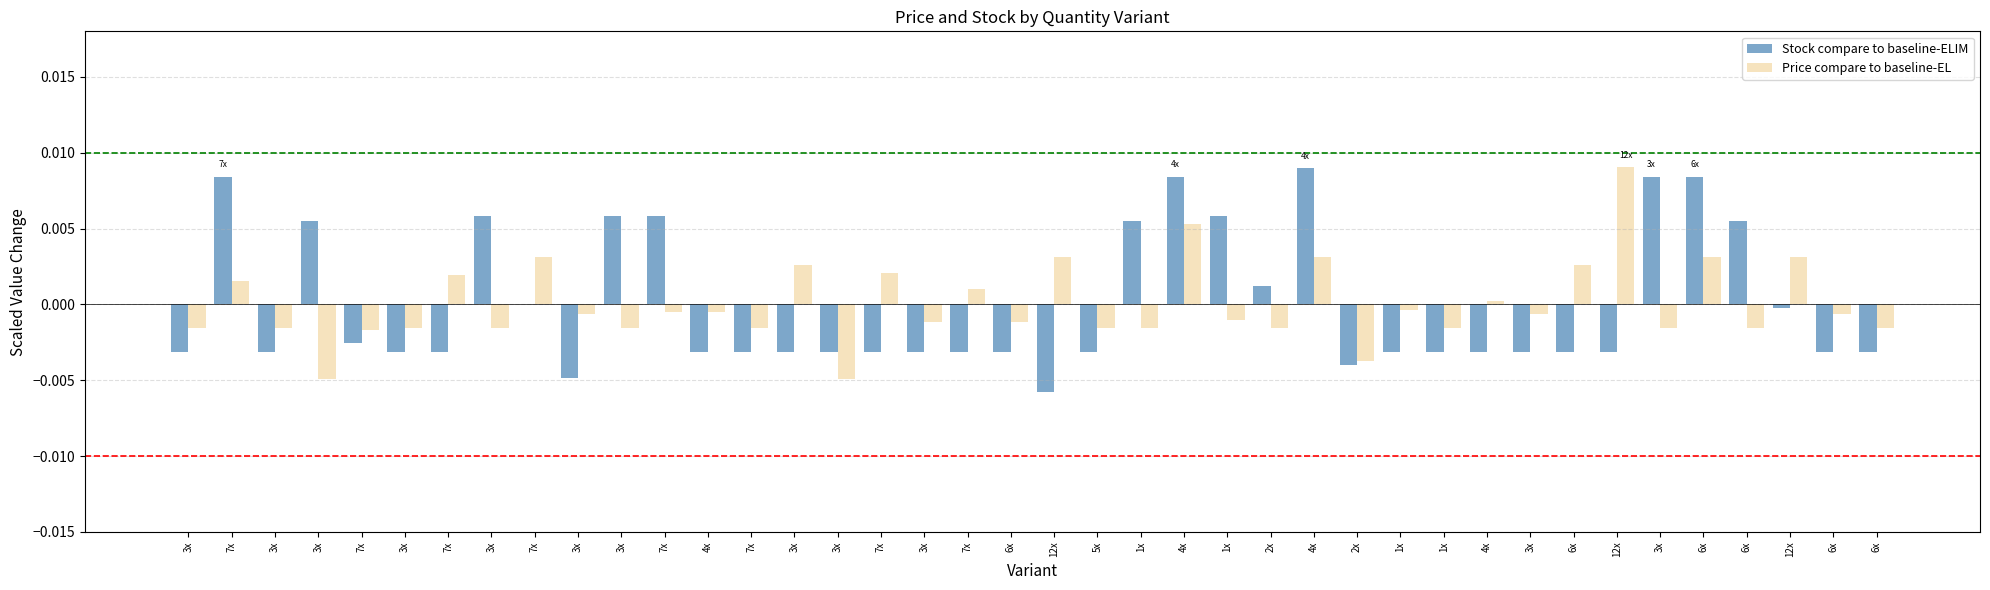

At which category is the sum across all series the highest?

4x